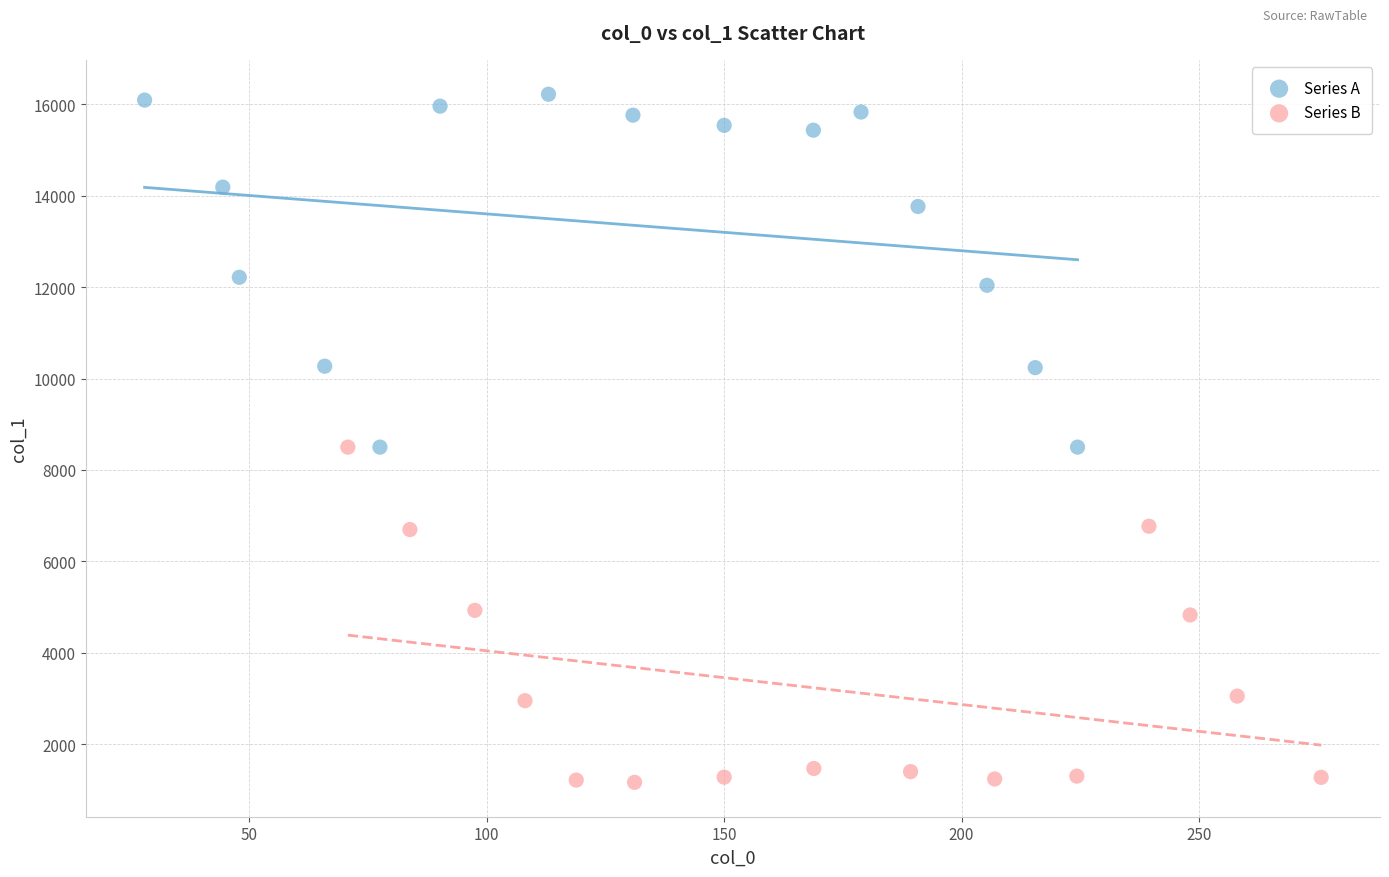

Which series contains the lowest Y value?

Series B